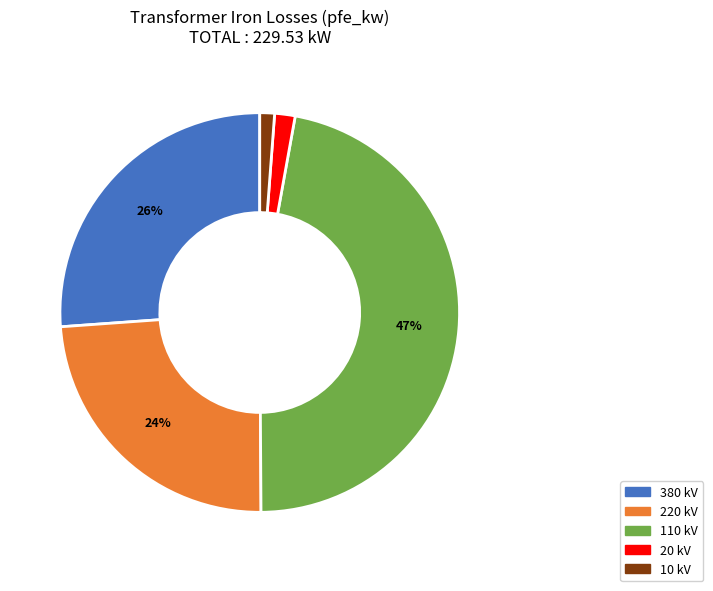

To the nearest percent, what is the difference between the largest and smallest slice percentages?

46%